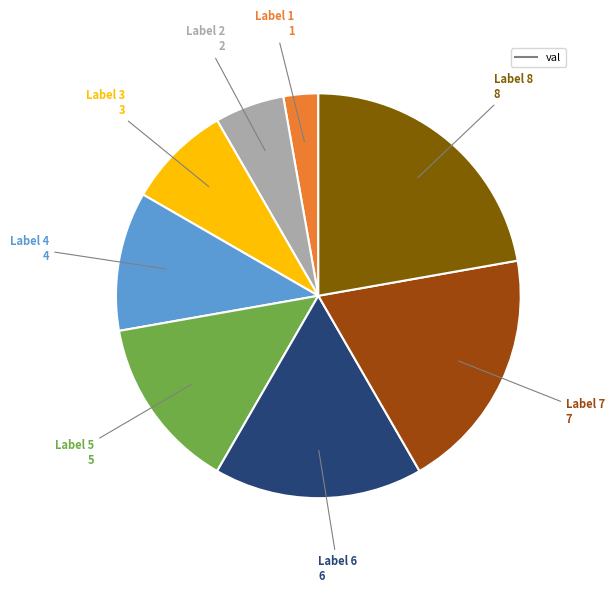

Does any single category account for the majority?

No